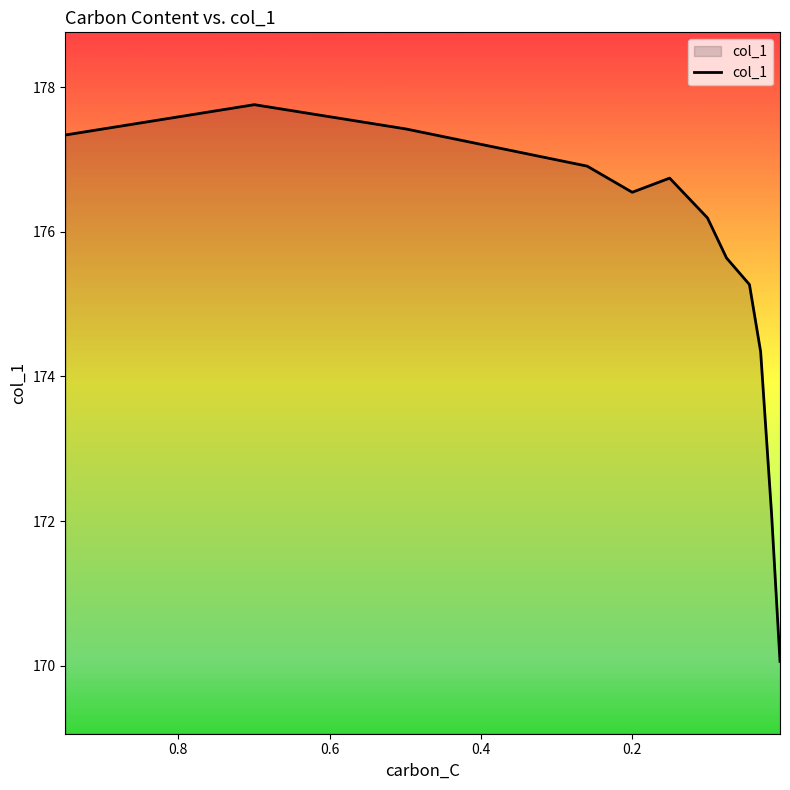

True or false: the data shows 61.6 at 7.

False